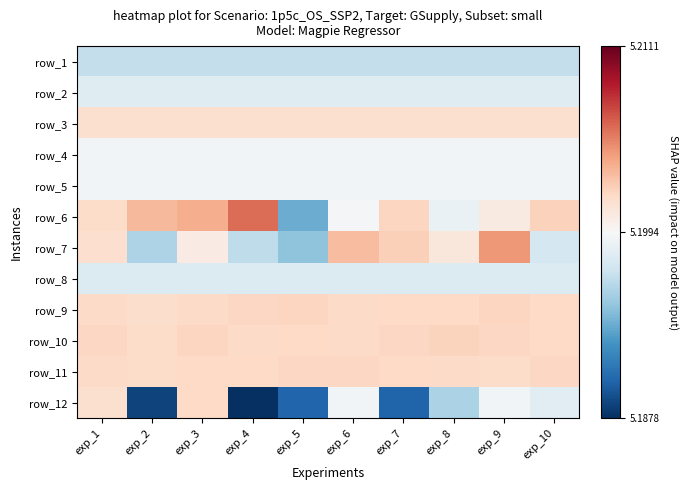

What is the average value of the row_11 series?

5.2